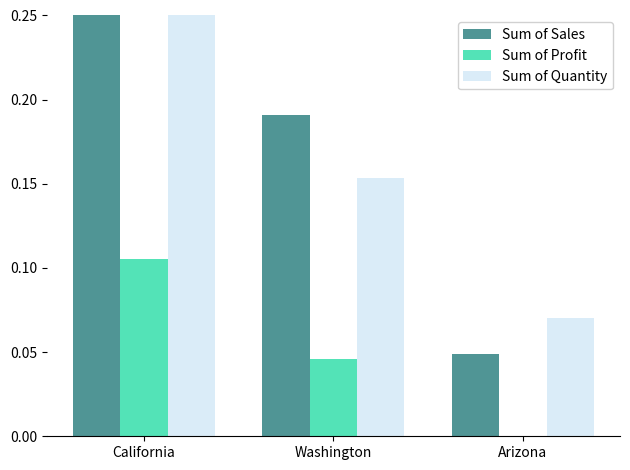

How many bars are there in total?

9